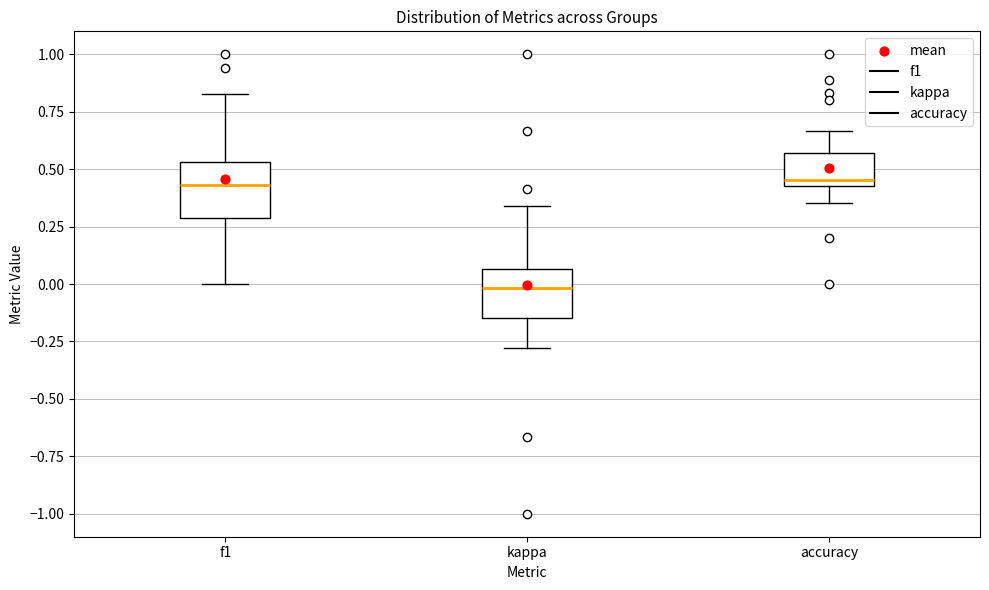

Where is the lower edge of the box for f1 on the y-axis? The values are not printed on the chart, so give them approximately, as read against the axis.

0.30